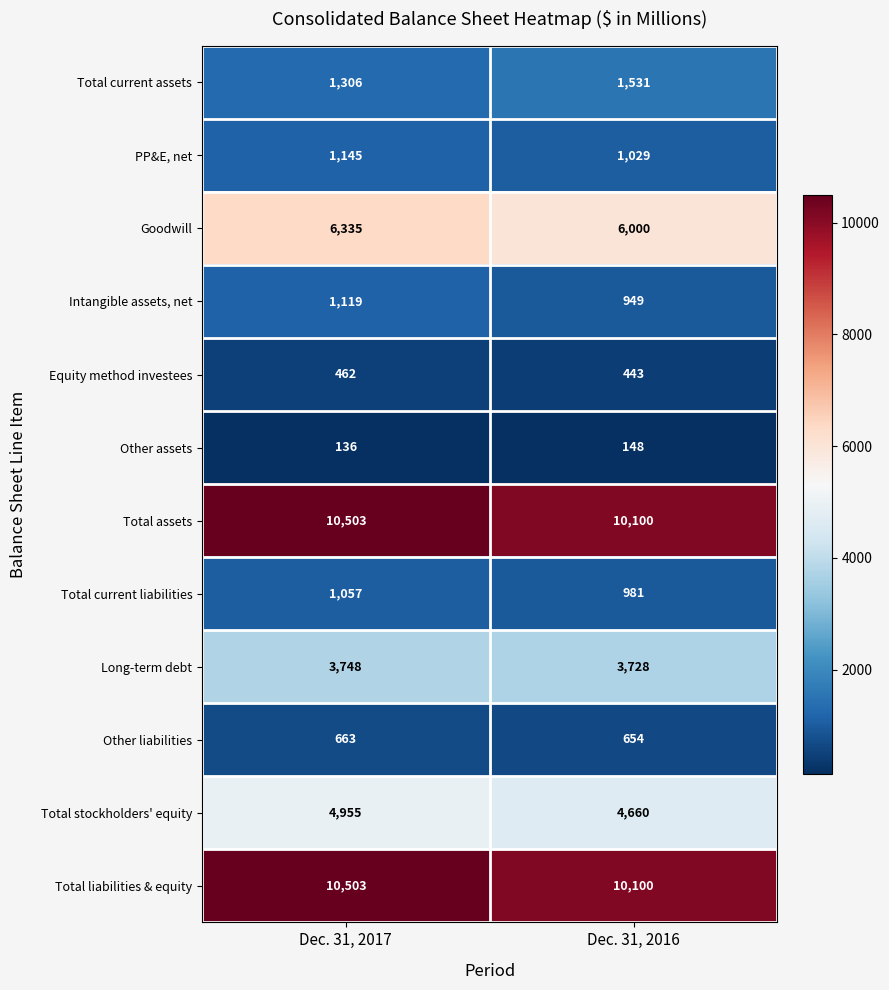

What is the total value across all series at Dec. 31, 2016?

40323